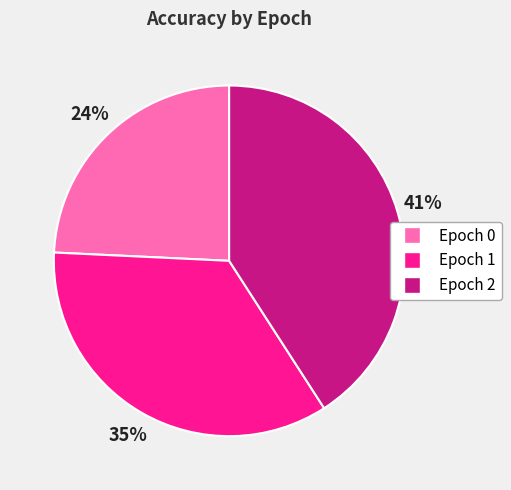

What percentage is the Epoch 0 slice, to the nearest percent?

24%